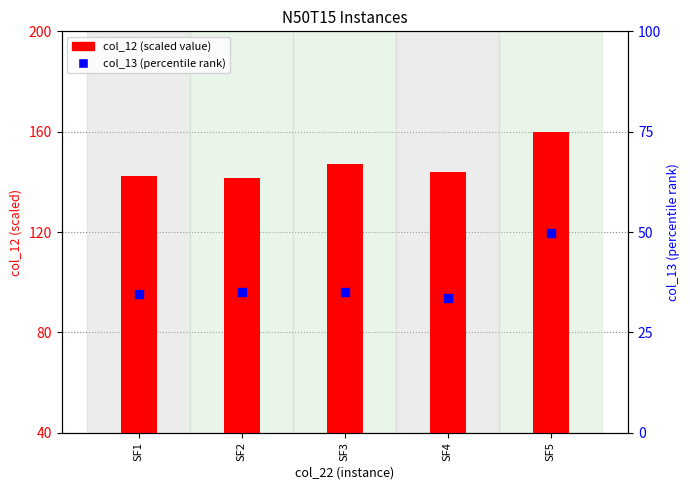

Which series has the largest total across all categories?

col_12 (value)